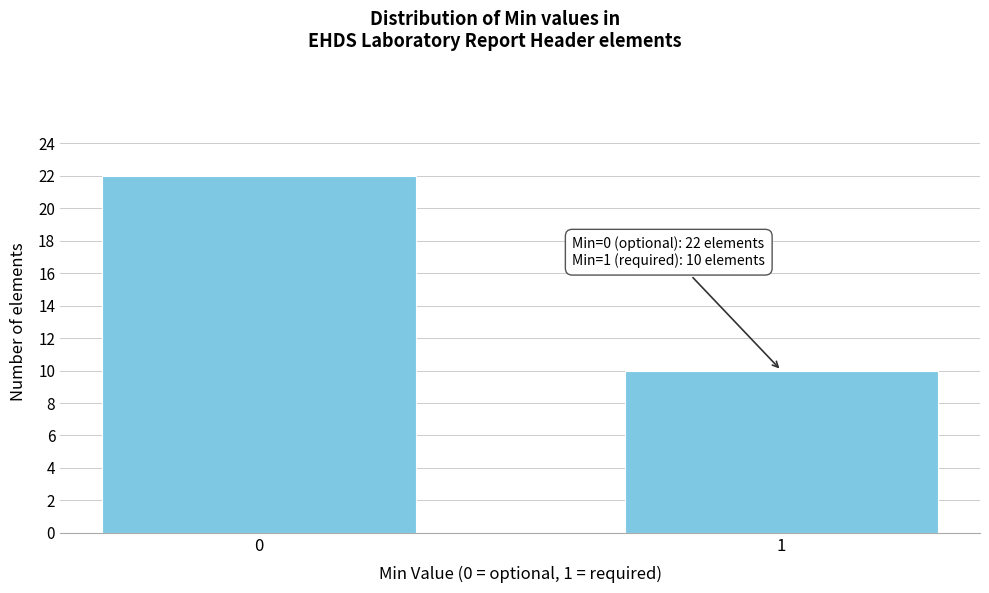

Reading left to right, list all the values displayed in this chart.

22	10